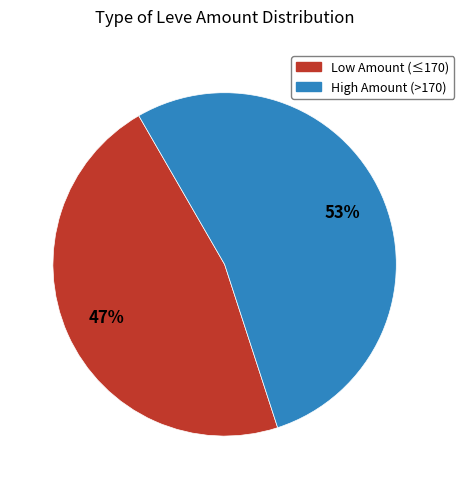

The Low Amount (≤170) slice represents 58% of the pie. True or false?

False